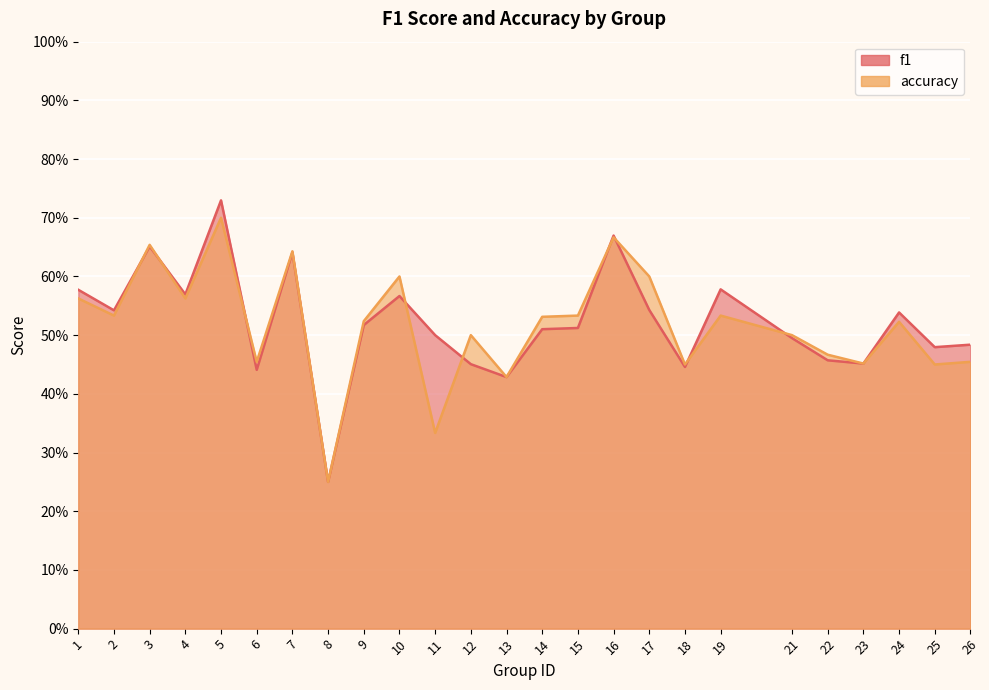

The accuracy series shows 0.6 at 4. True or false?

True